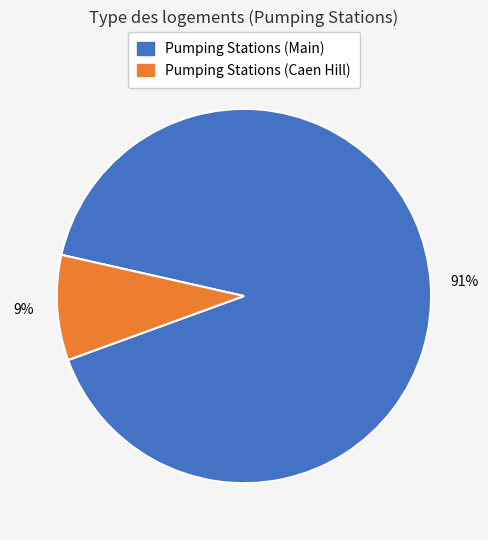

To the nearest percent, what is the average slice percentage?

50%